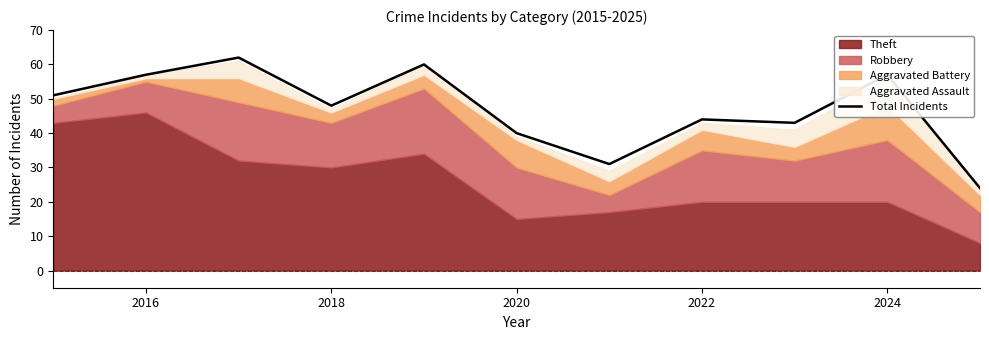

How many categories are shown in the chart?

11